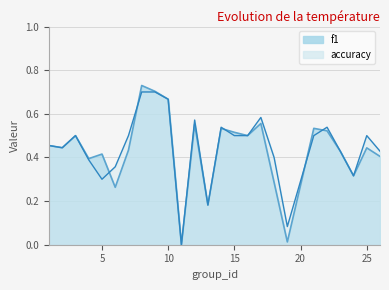

What is the difference between the maximum and second lowest values in the f1 series?

0.7